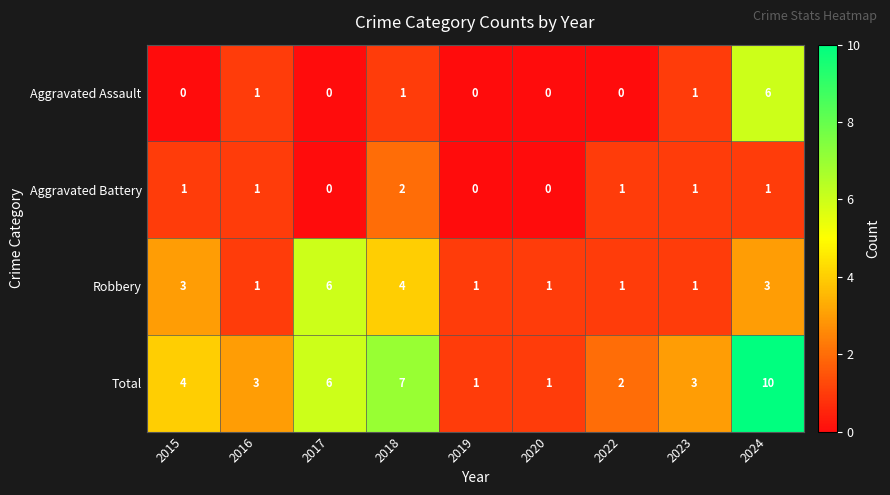

At which category does the chart reach its peak across all series?

2024